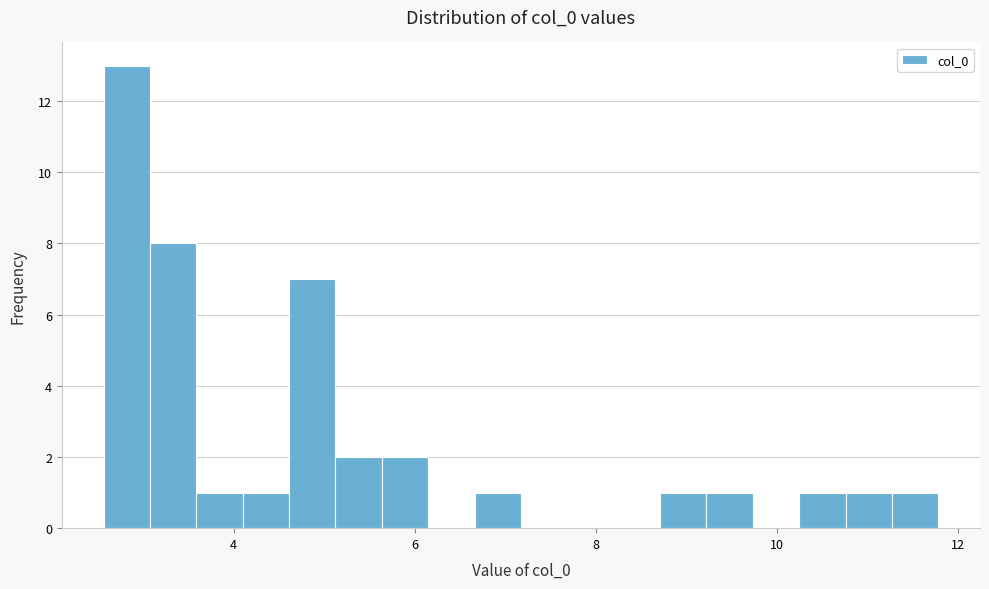

Read against the x-axis, roughly where is the centre of the tallest bar?

2.8